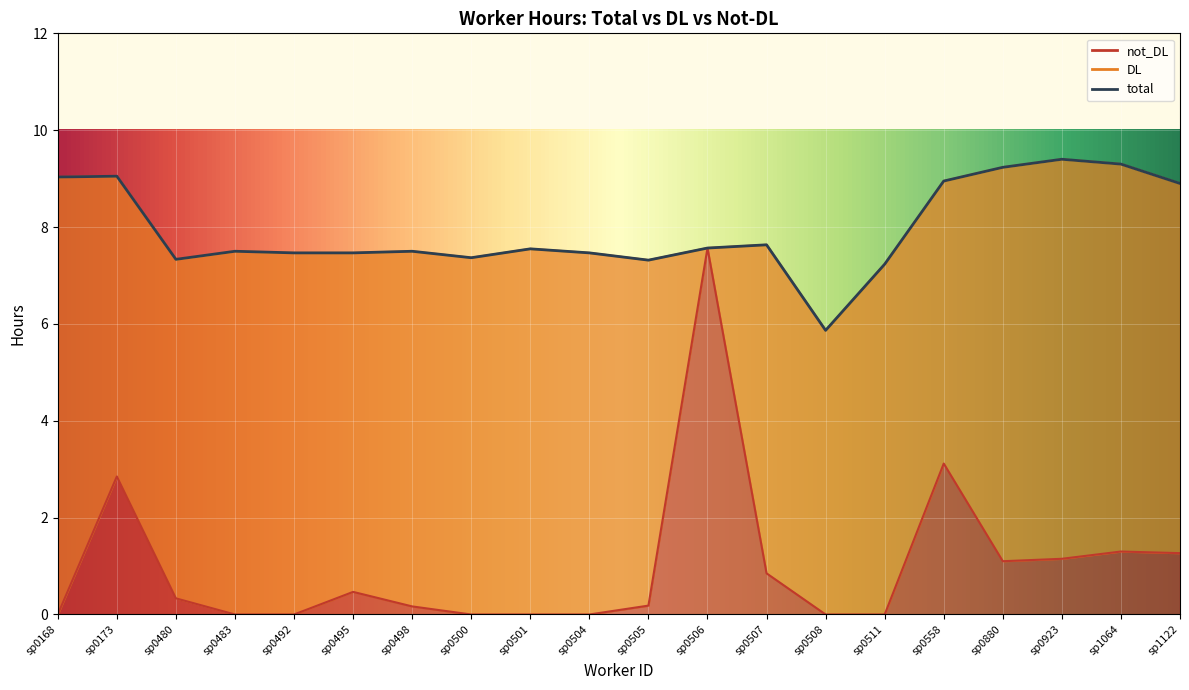

Is it true that not_DL equals 1.1 at sp0923?

True